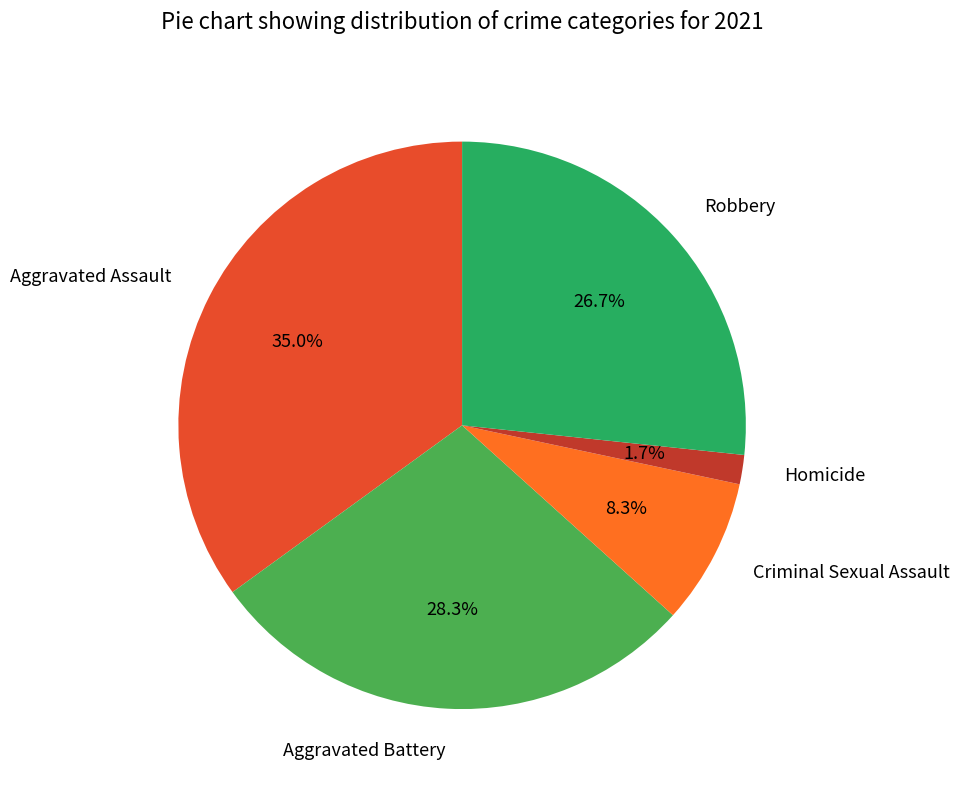

How many slices are in this pie chart?

5